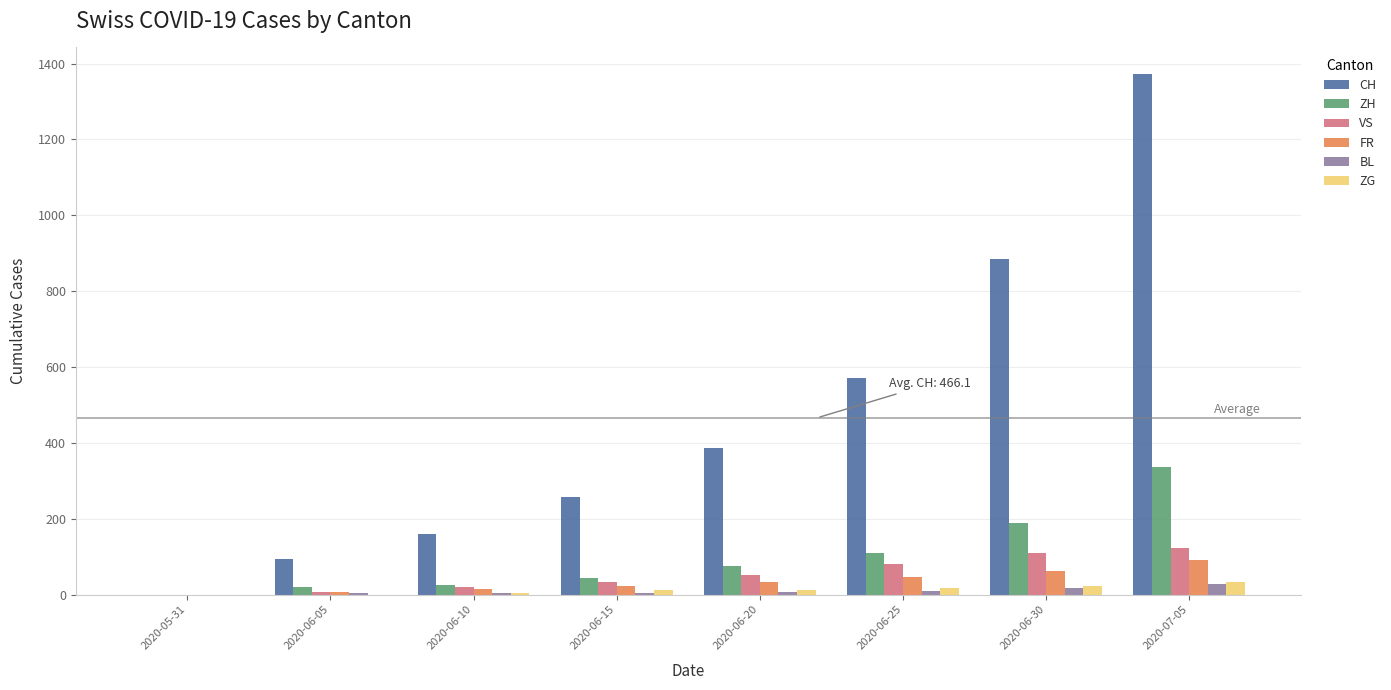

At which category is the sum across all series the highest?

2020-07-05